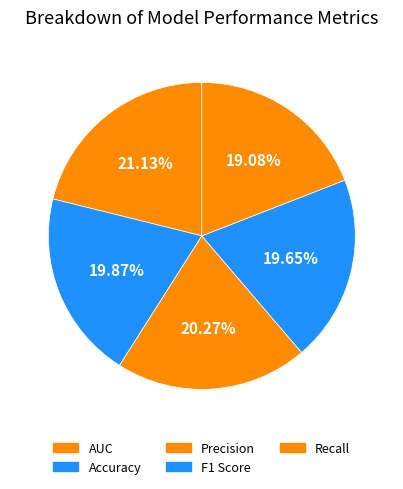

Which slice is the smallest?

Recall